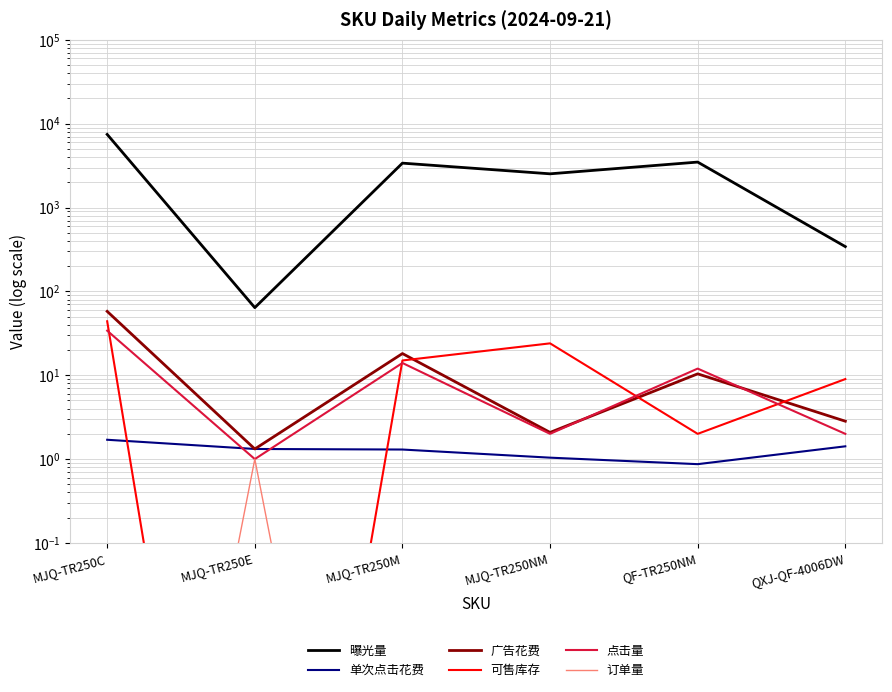

Reading left to right, extract all data points from this chart.

曝光量: MJQ-TR250C=7450.0	MJQ-TR250E=64.0	MJQ-TR250M=3384.0	MJQ-TR250NM=2524.0	QF-TR250NM=3484.0	QXJ-QF-4006DW=342.0
单次点击花费: MJQ-TR250C=1.7	MJQ-TR250E=1.3	MJQ-TR250M=1.3	MJQ-TR250NM=1.0	QF-TR250NM=0.9	QXJ-QF-4006DW=1.4
广告花费: MJQ-TR250C=57.8	MJQ-TR250E=1.3	MJQ-TR250M=18.1	MJQ-TR250NM=2.1	QF-TR250NM=10.4	QXJ-QF-4006DW=2.8
可售库存: MJQ-TR250C=44.0	MJQ-TR250E=0.0	MJQ-TR250M=15.0	MJQ-TR250NM=24.0	QF-TR250NM=2.0	QXJ-QF-4006DW=9.0
点击量: MJQ-TR250C=34.0	MJQ-TR250E=1.0	MJQ-TR250M=14.0	MJQ-TR250NM=2.0	QF-TR250NM=12.0	QXJ-QF-4006DW=2.0
订单量: MJQ-TR250C=0.0	MJQ-TR250E=1.0	MJQ-TR250M=0.0	MJQ-TR250NM=0.0	QF-TR250NM=0.0	QXJ-QF-4006DW=0.0